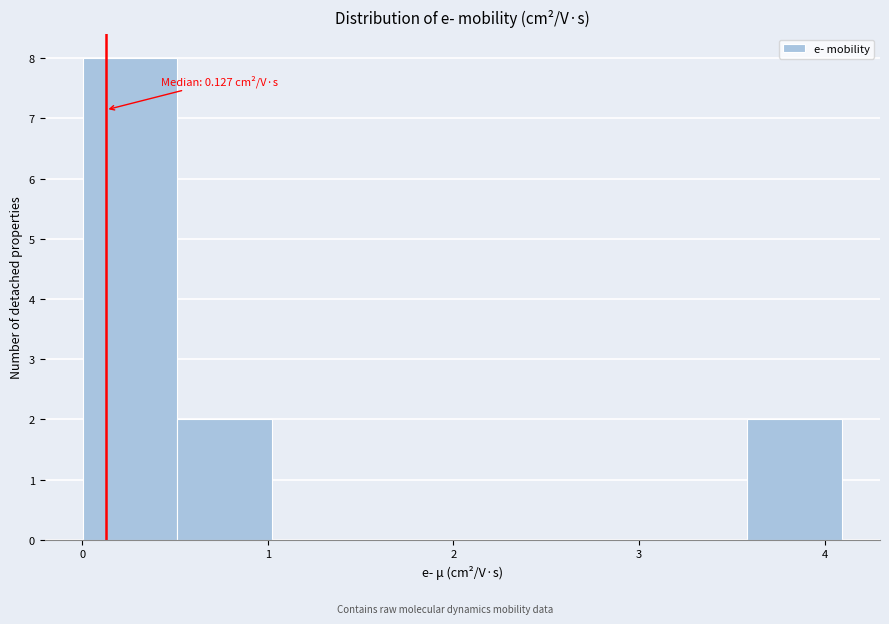

Over which range of the x-axis is the bar tallest?

0.0 to 0.5